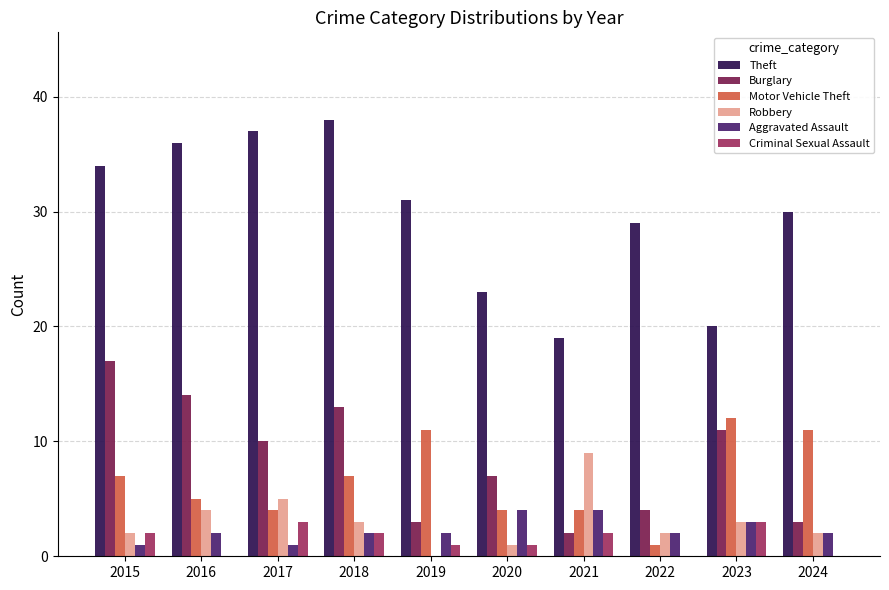

How many groups of bars are there?

10